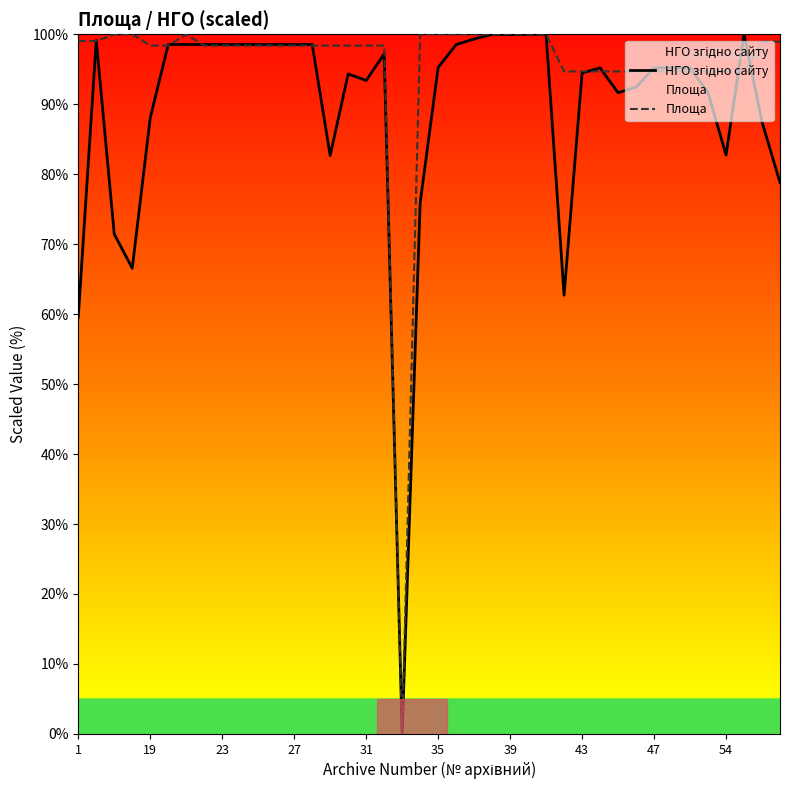

Which series has the largest total across all categories?

Площа